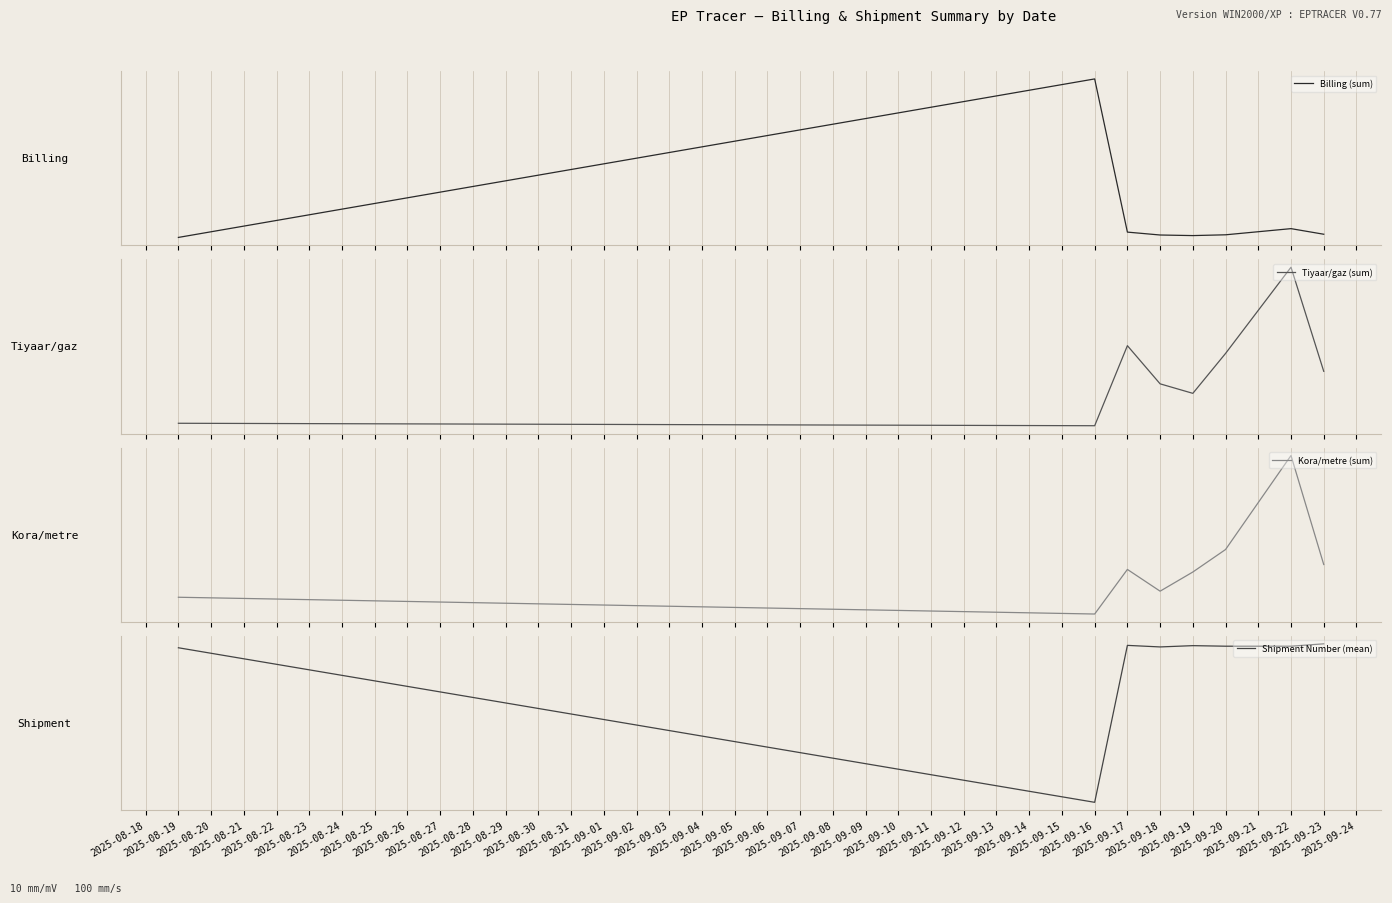

True or false: Tiyaar/gaz (sum) and Shipment Number (mean) intersect in this chart.

True